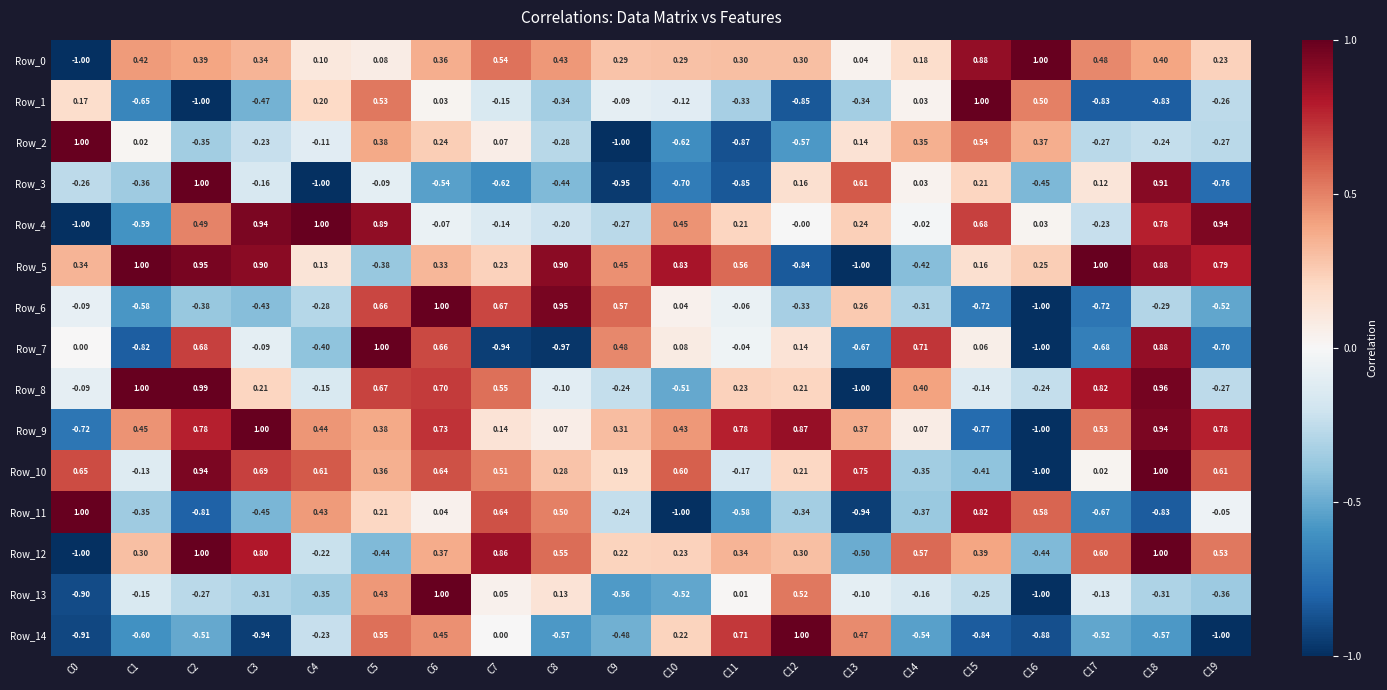

Is the value of Row_12 at C4 greater than the value of Row_1 at C6?

No